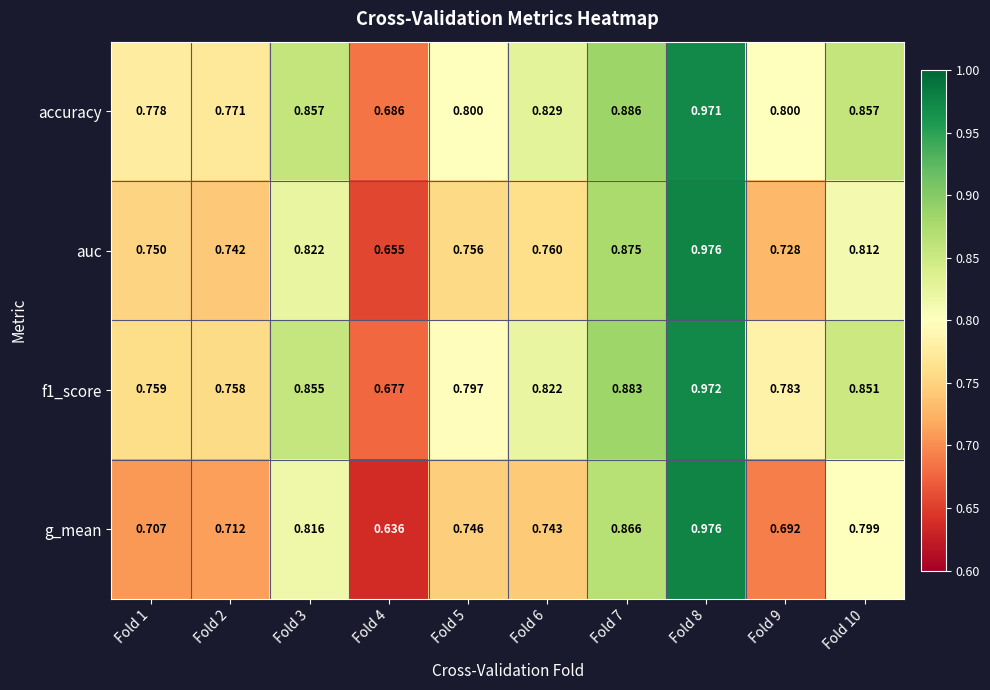

Which series has the largest total across all categories?

accuracy